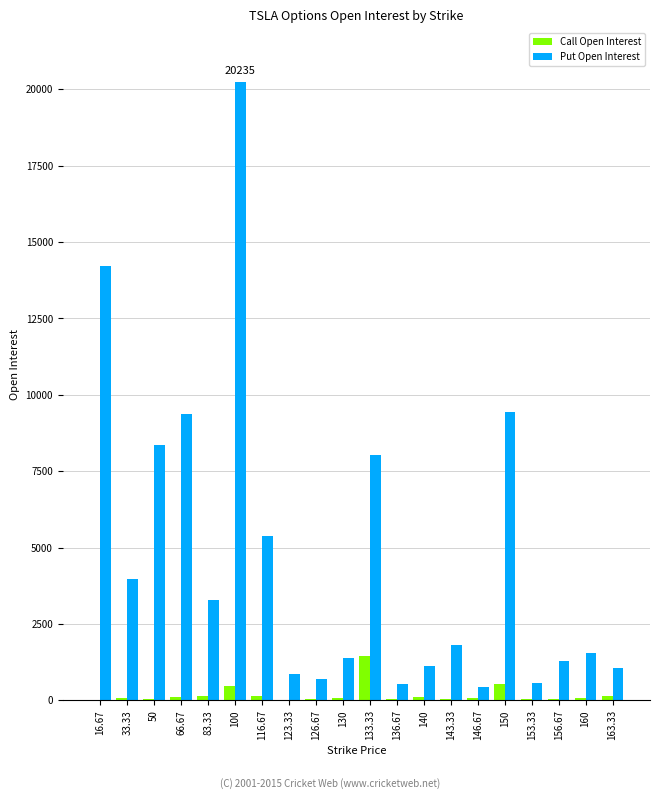

Count the number of data series in this chart.

2